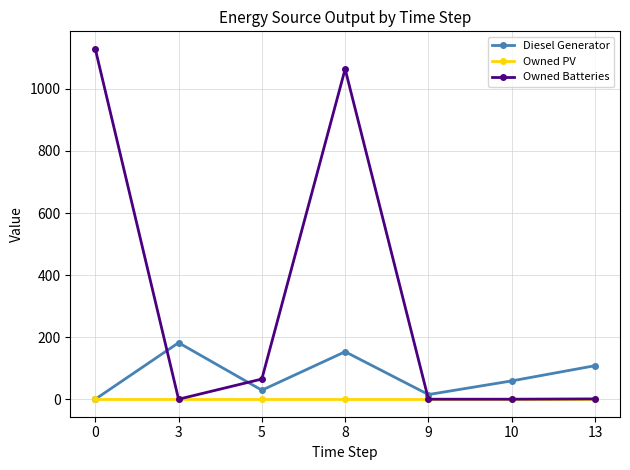

What is the approximate value of Owned Batteries at 5?

65.0